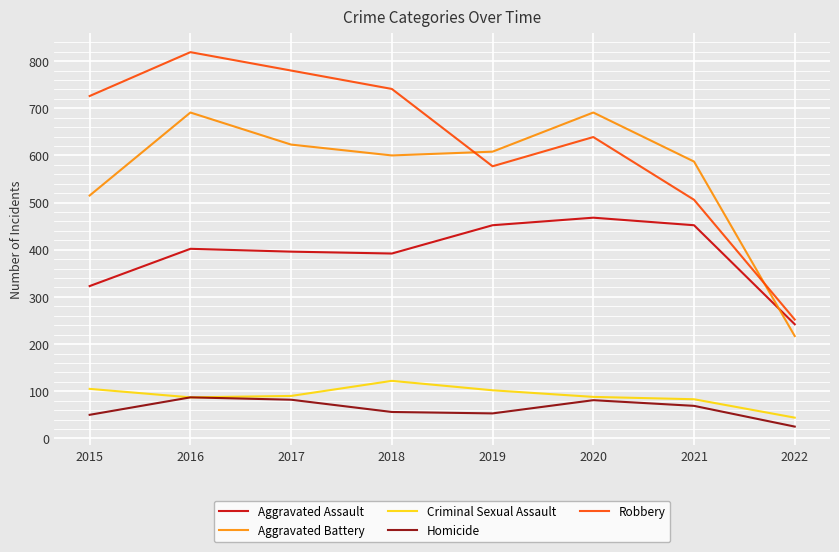

What is the average value of the Criminal Sexual Assault series?

90